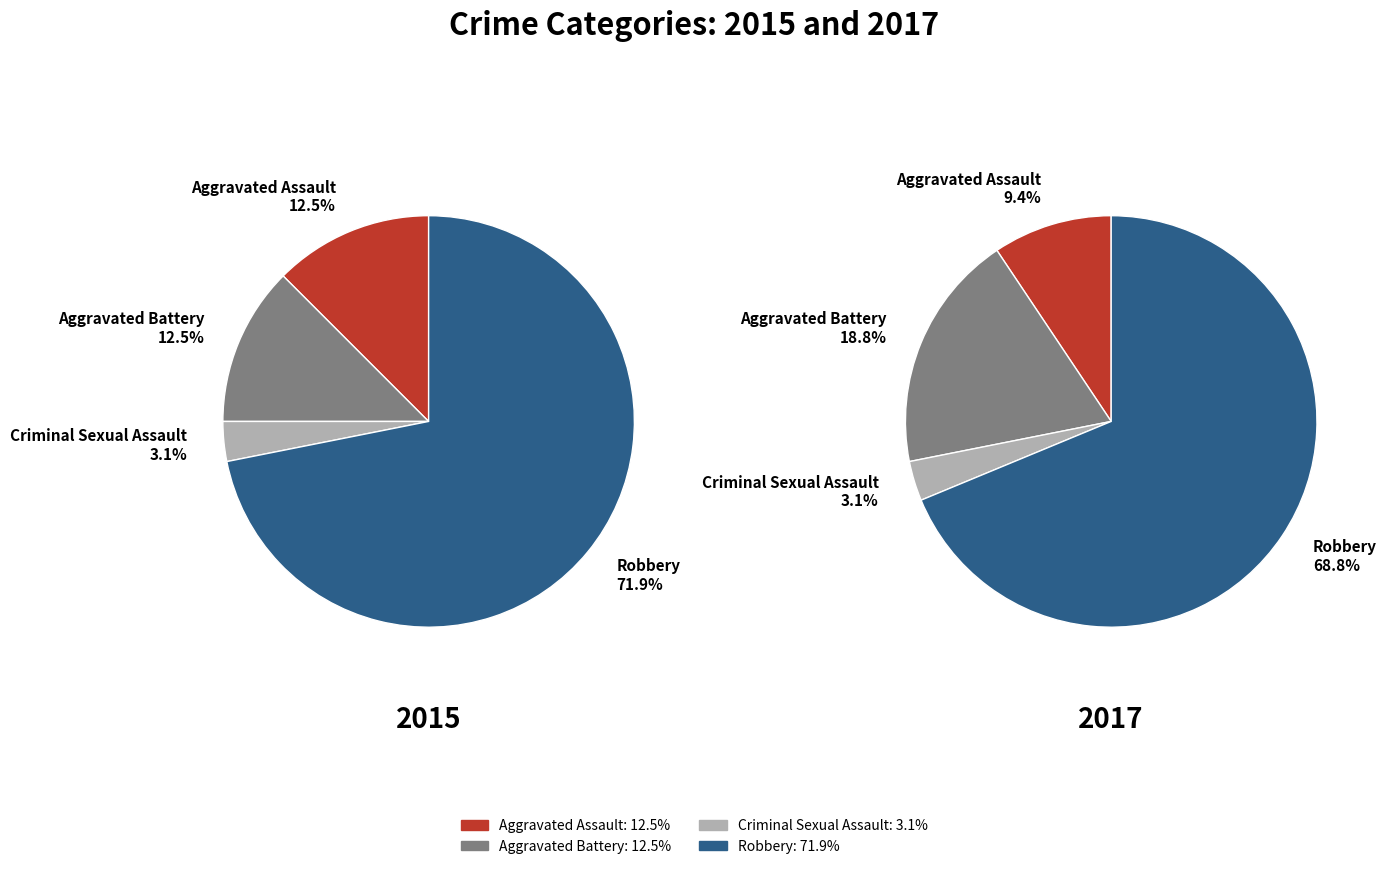

To the nearest percent, what is the combined percentage of Robbery and Criminal Sexual Assault?

72%